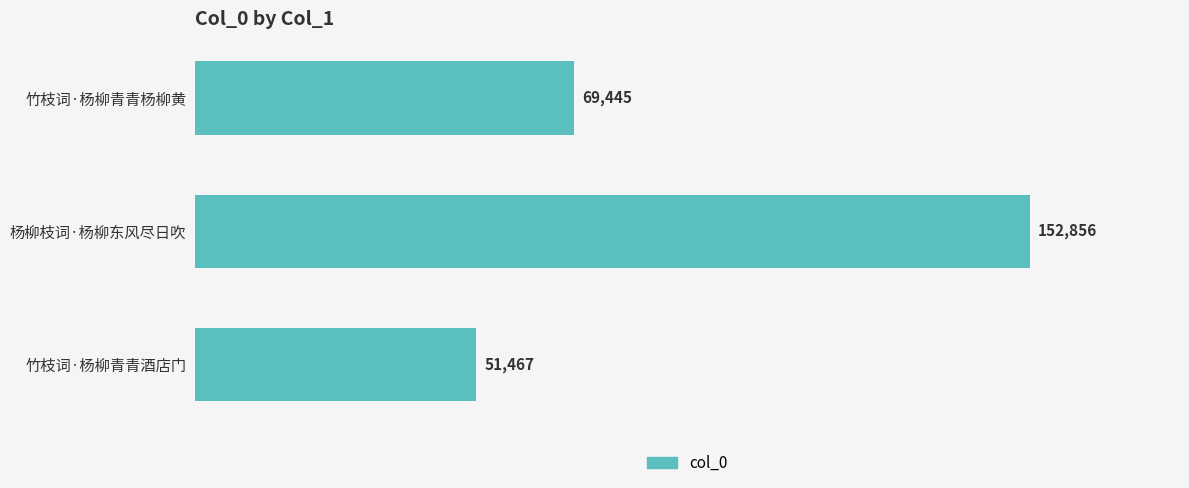

Which category has the lowest value across all series?

竹枝词·杨柳青青酒店门